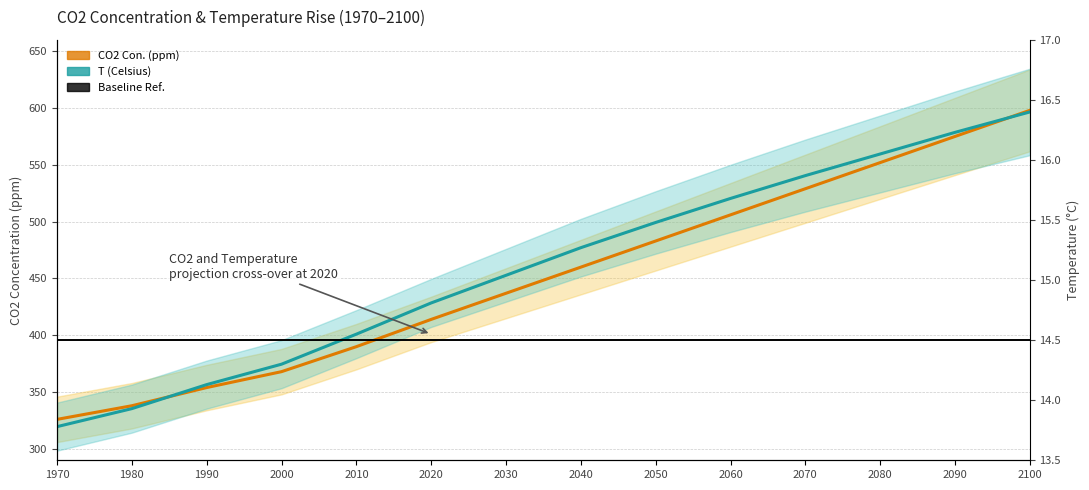

Rank the series by their average value, from highest to lowest.

T (Celsius), CO2 Con. (ppm)